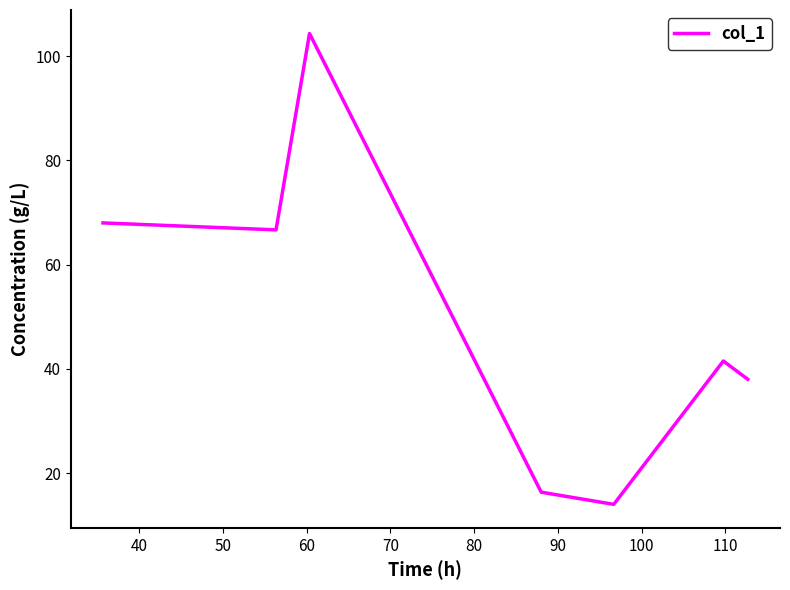

How many values are below 41?

3